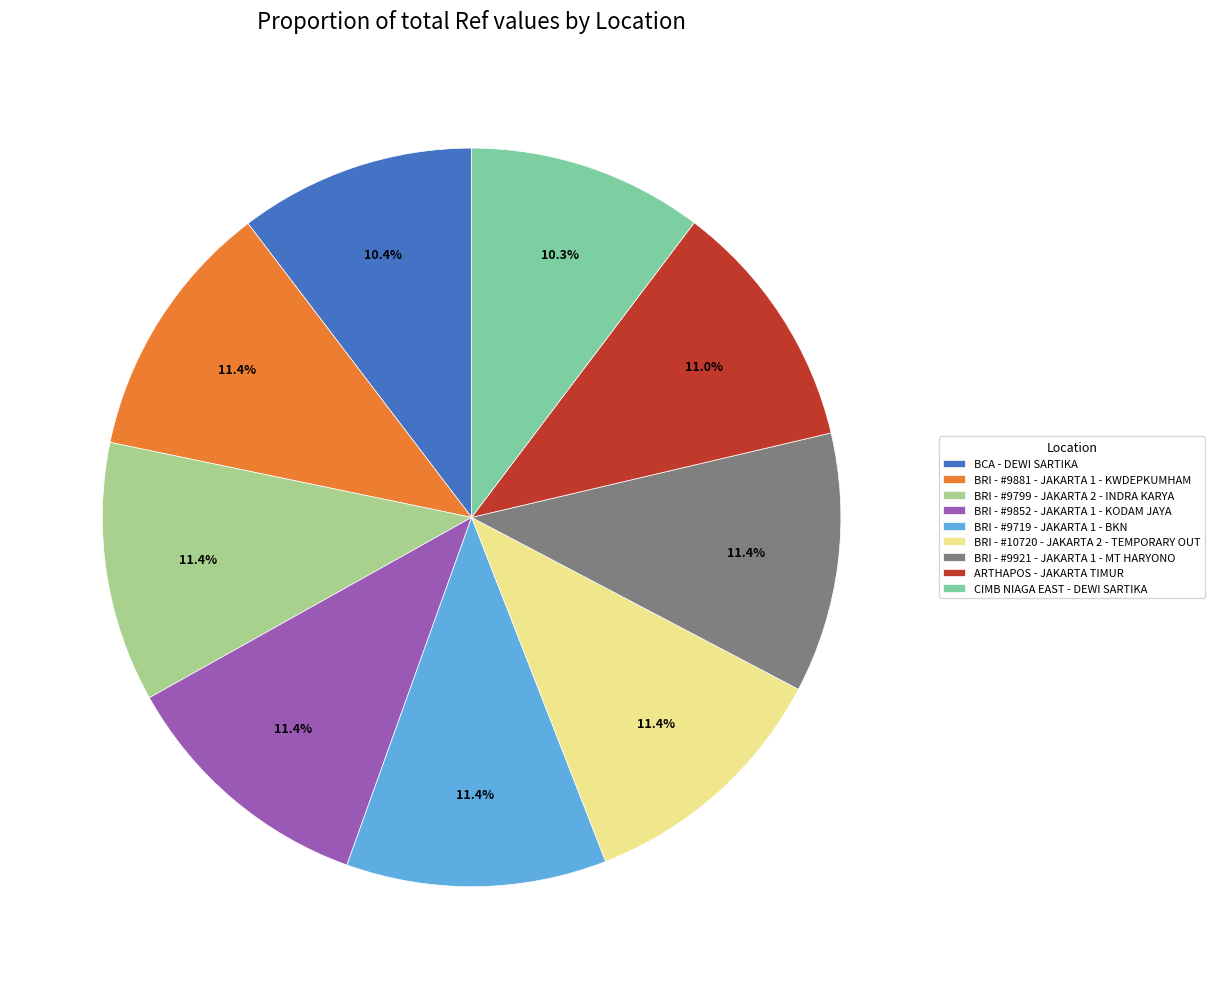

To the nearest percent, what is the combined percentage of BCA - DEWI SARTIKA and BRI - #10720 - JAKARTA 2 - TEMPORARY OUT?

22%